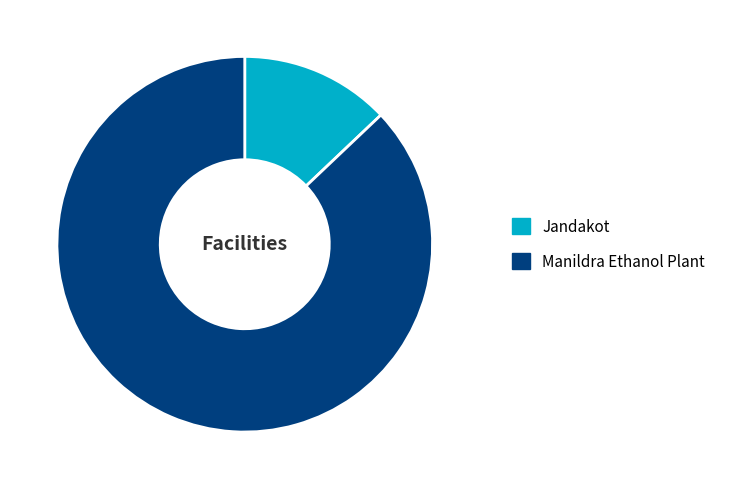

What is the ratio of the value at Jandakot to the value at Manildra Ethanol Plant?

0.1